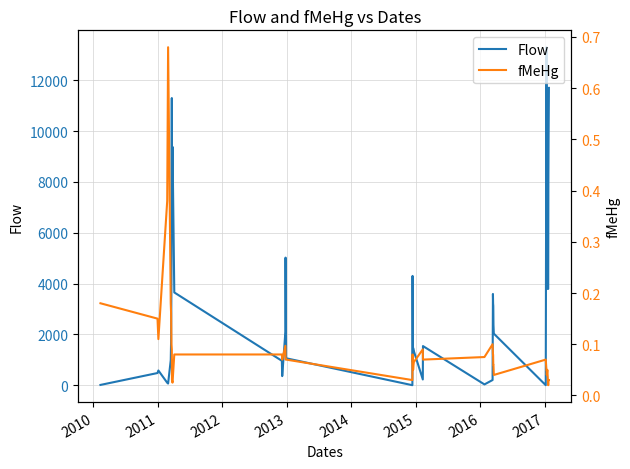

After their last crossing, which series has the higher values: Flow or fMeHg?

Flow